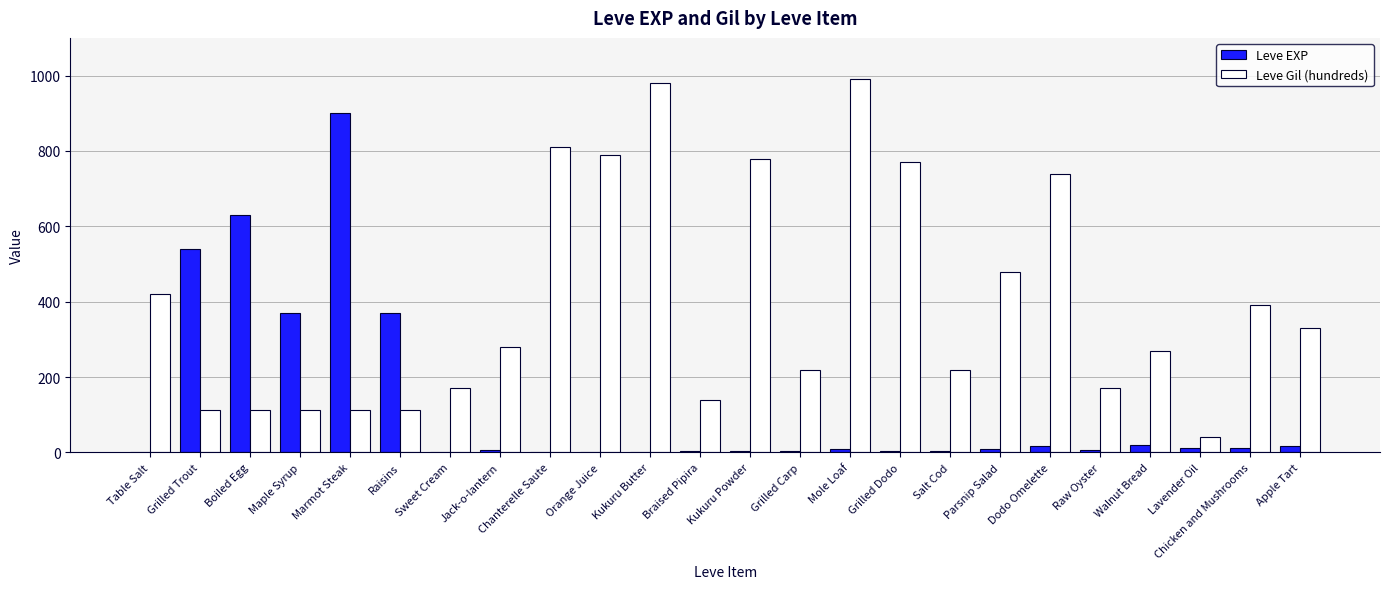

Which series has the widest spread of values?

Leve Gil (hundreds)